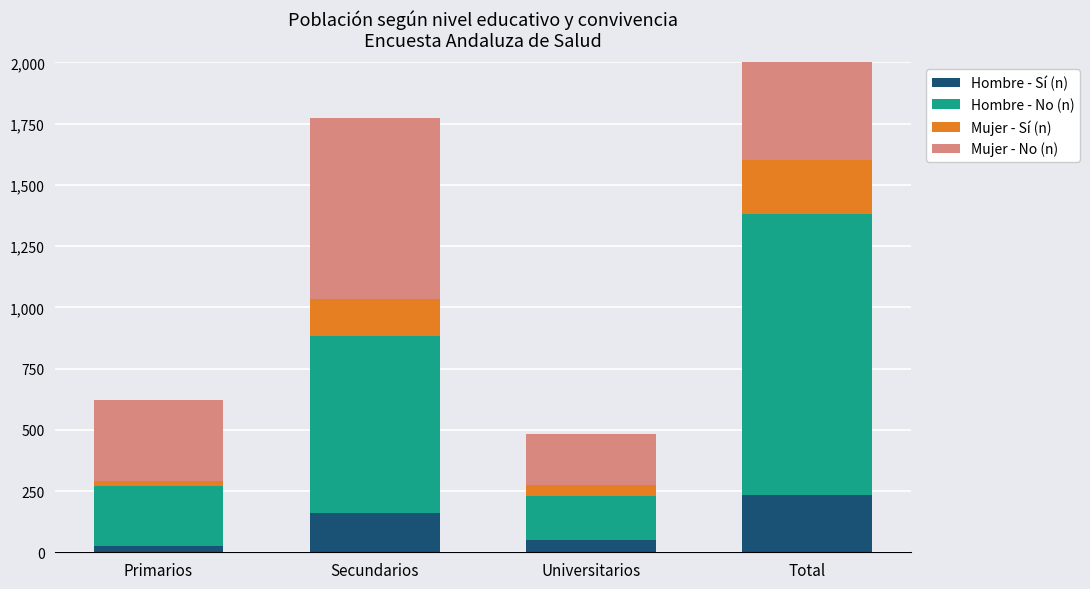

The Hombre - No (n) series shows 334 at Primarios. True or false?

False